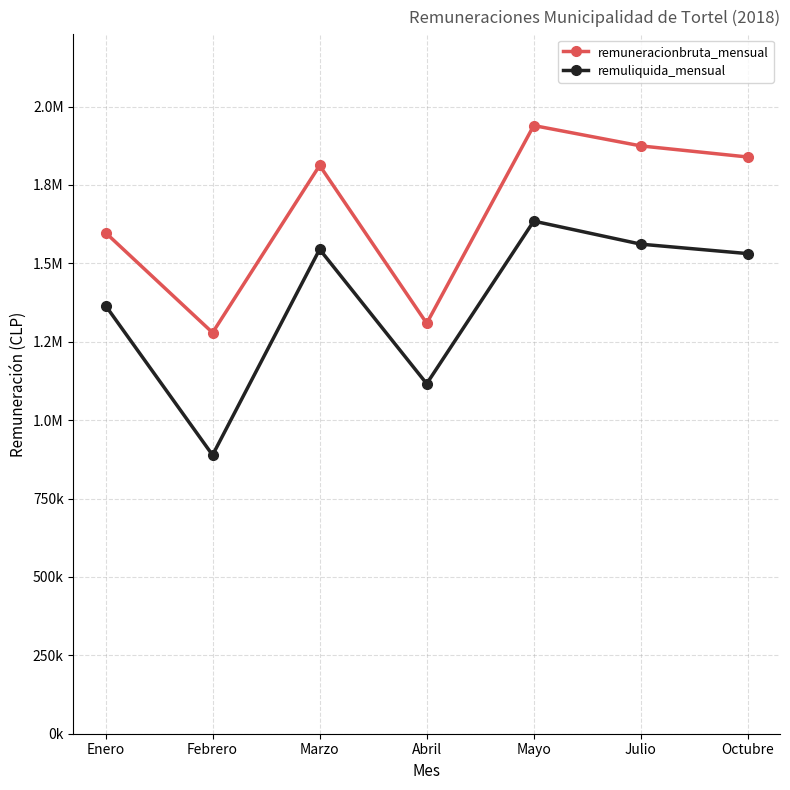

What position from the left is Octubre?

7